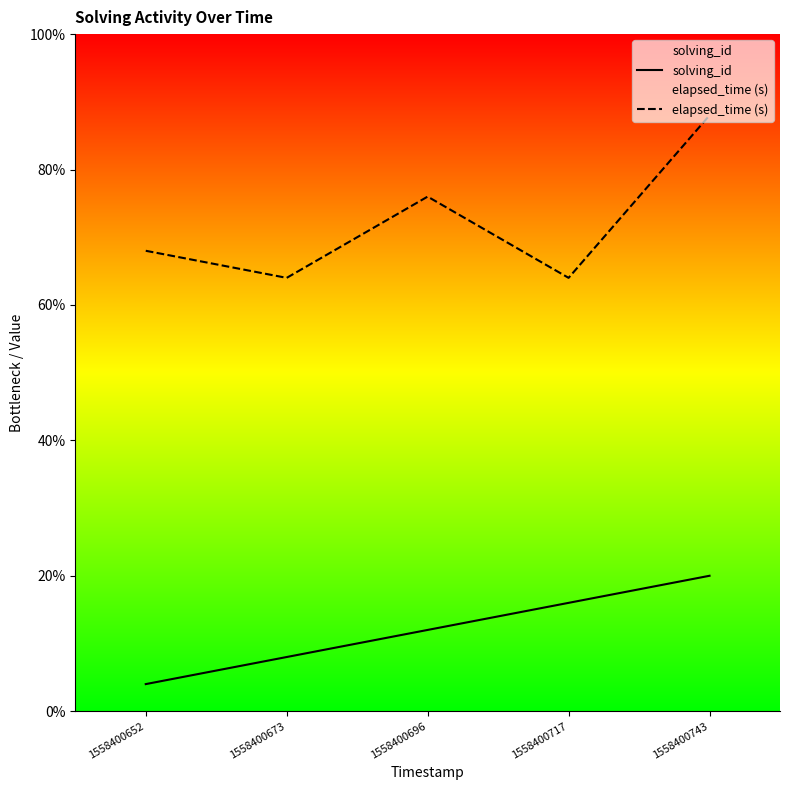

Between 1558400652 and 1558400696, which is larger?

1558400696